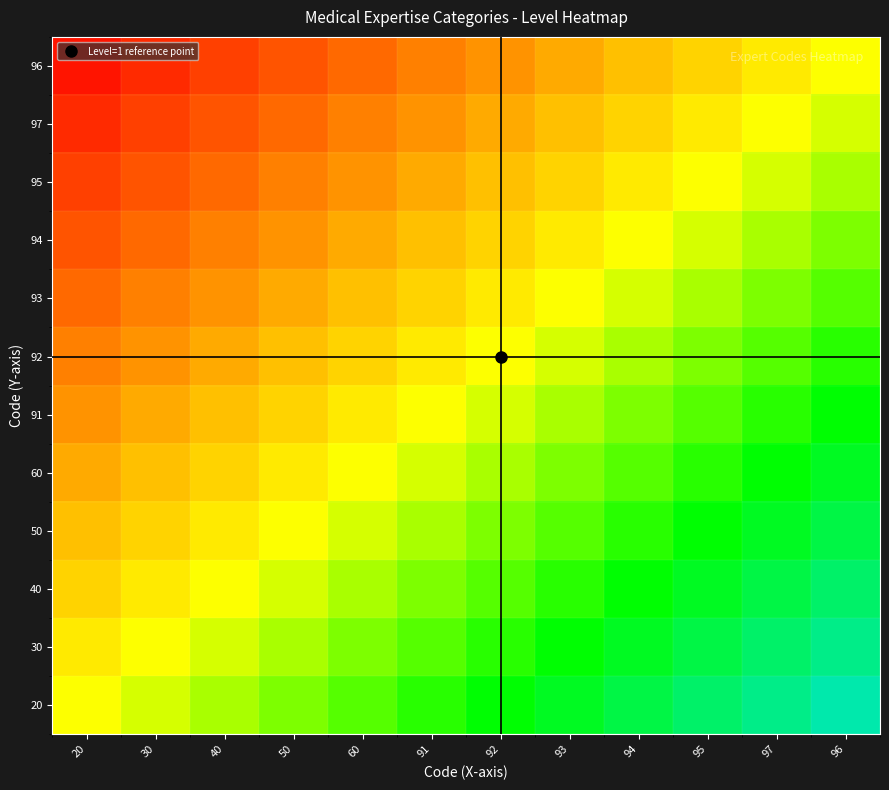

Reading right to left, transcribe all the data shown in this chart.

20: 96=0.9	97=0.8	95=0.8	94=0.7	93=0.6	92=0.5	91=0.4	60=0.3	50=0.2	40=0.2	30=0.1	20=0.0
30: 96=0.8	97=0.8	95=0.7	94=0.6	93=0.5	92=0.4	91=0.3	60=0.2	50=0.2	40=0.1	30=0.0	20=-0.1
40: 96=0.8	97=0.7	95=0.6	94=0.5	93=0.4	92=0.3	91=0.2	60=0.2	50=0.1	40=0.0	30=-0.1	20=-0.2
50: 96=0.7	97=0.6	95=0.5	94=0.4	93=0.3	92=0.2	91=0.2	60=0.1	50=0.0	40=-0.1	30=-0.2	20=-0.2
60: 96=0.6	97=0.5	95=0.4	94=0.3	93=0.2	92=0.2	91=0.1	60=0.0	50=-0.1	40=-0.2	30=-0.2	20=-0.3
91: 96=0.5	97=0.4	95=0.3	94=0.2	93=0.2	92=0.1	91=0.0	60=-0.1	50=-0.2	40=-0.2	30=-0.3	20=-0.4
92: 96=0.4	97=0.3	95=0.2	94=0.2	93=0.1	92=0.0	91=-0.1	60=-0.2	50=-0.2	40=-0.3	30=-0.4	20=-0.5
93: 96=0.3	97=0.2	95=0.2	94=0.1	93=0.0	92=-0.1	91=-0.2	60=-0.2	50=-0.3	40=-0.4	30=-0.5	20=-0.6
94: 96=0.2	97=0.2	95=0.1	94=0.0	93=-0.1	92=-0.2	91=-0.2	60=-0.3	50=-0.4	40=-0.5	30=-0.6	20=-0.7
95: 96=0.2	97=0.1	95=0.0	94=-0.1	93=-0.2	92=-0.2	91=-0.3	60=-0.4	50=-0.5	40=-0.6	30=-0.7	20=-0.8
97: 96=0.1	97=0.0	95=-0.1	94=-0.2	93=-0.2	92=-0.3	91=-0.4	60=-0.5	50=-0.6	40=-0.7	30=-0.8	20=-0.8
96: 96=0.0	97=-0.1	95=-0.2	94=-0.2	93=-0.3	92=-0.4	91=-0.5	60=-0.6	50=-0.7	40=-0.8	30=-0.8	20=-0.9